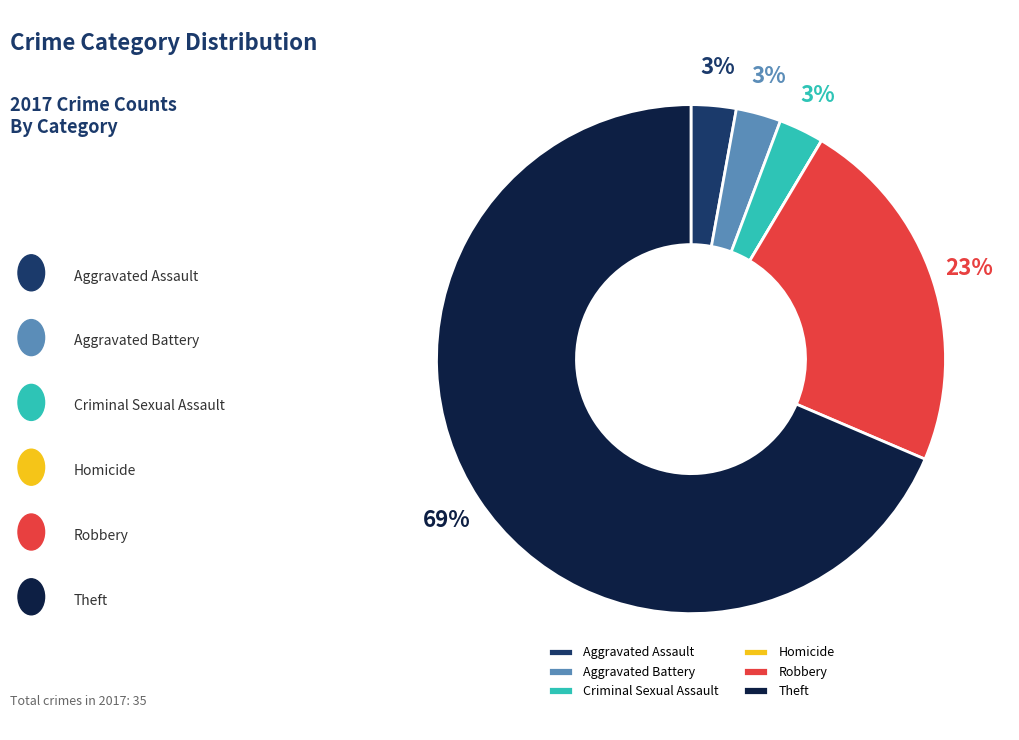

To the nearest percent, what portion does Criminal Sexual Assault represent?

3%